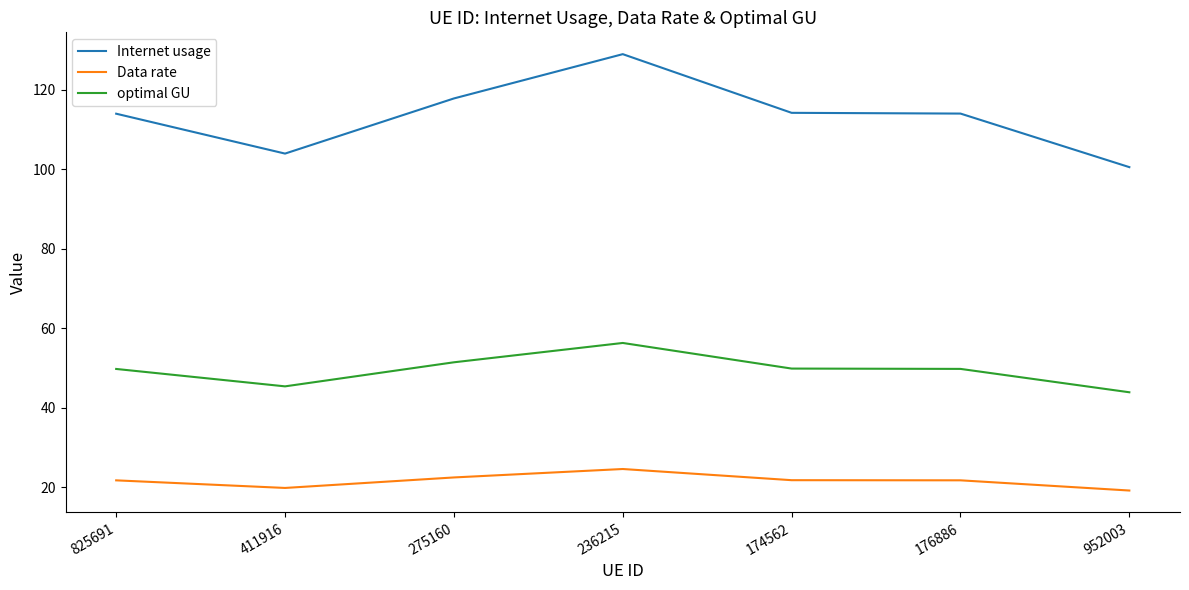

What position from the right is 825691?

7